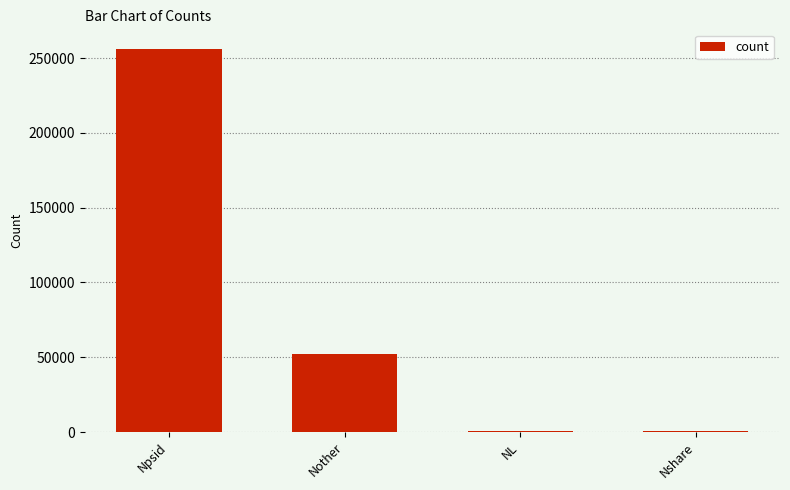

Which category has the highest value across all series?

Npsid